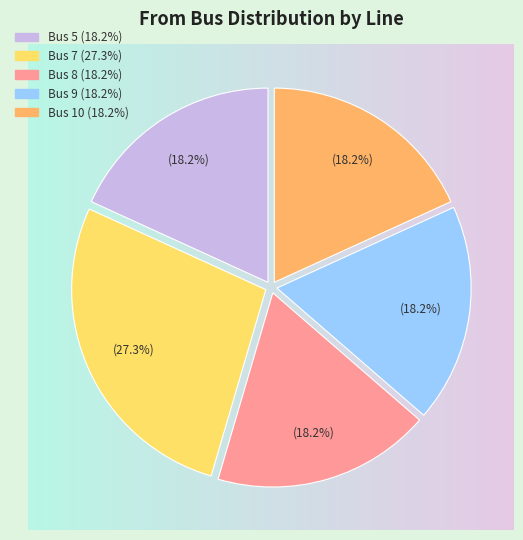

Does any single category account for the majority?

No